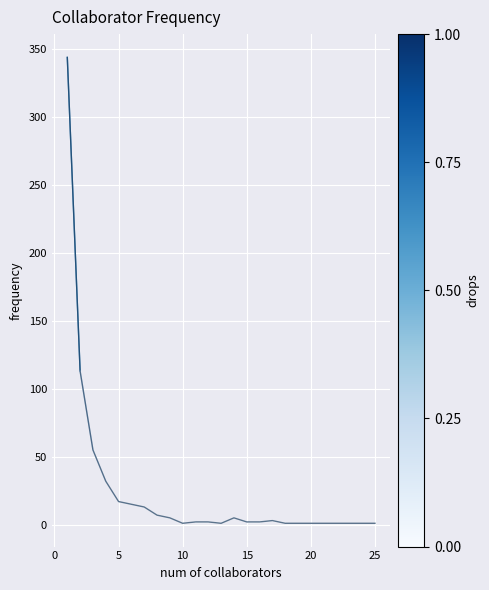

What is the difference between the maximum and minimum values?

343